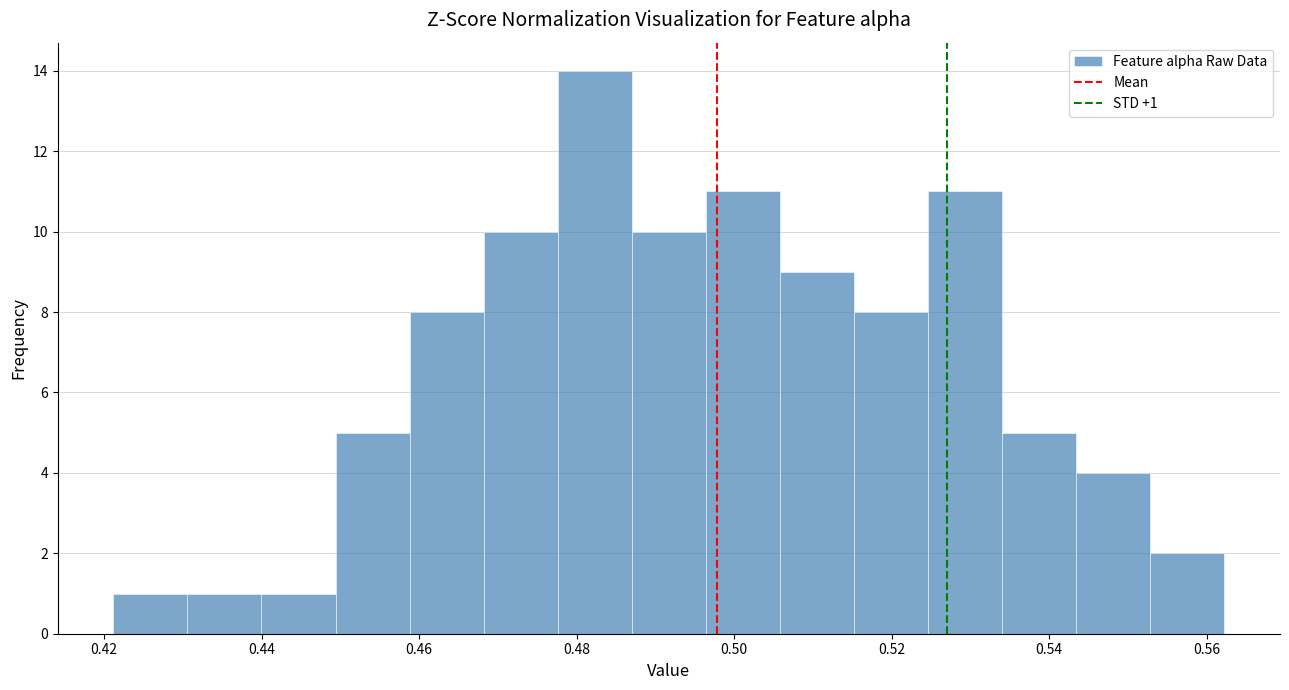

Which range on the x-axis has the tallest bar?

0.478 to 0.488